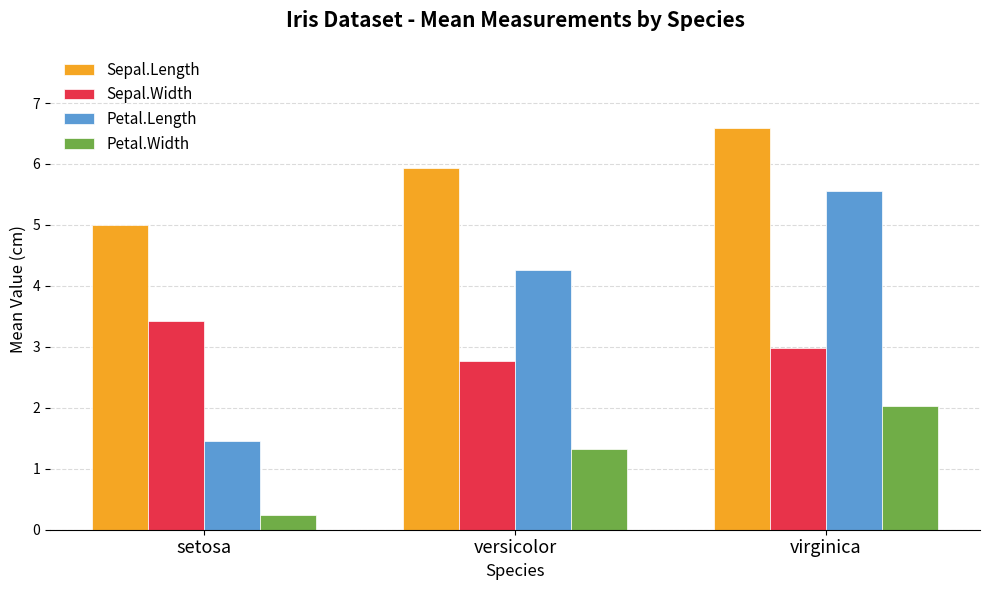

What position from the left is virginica?

3